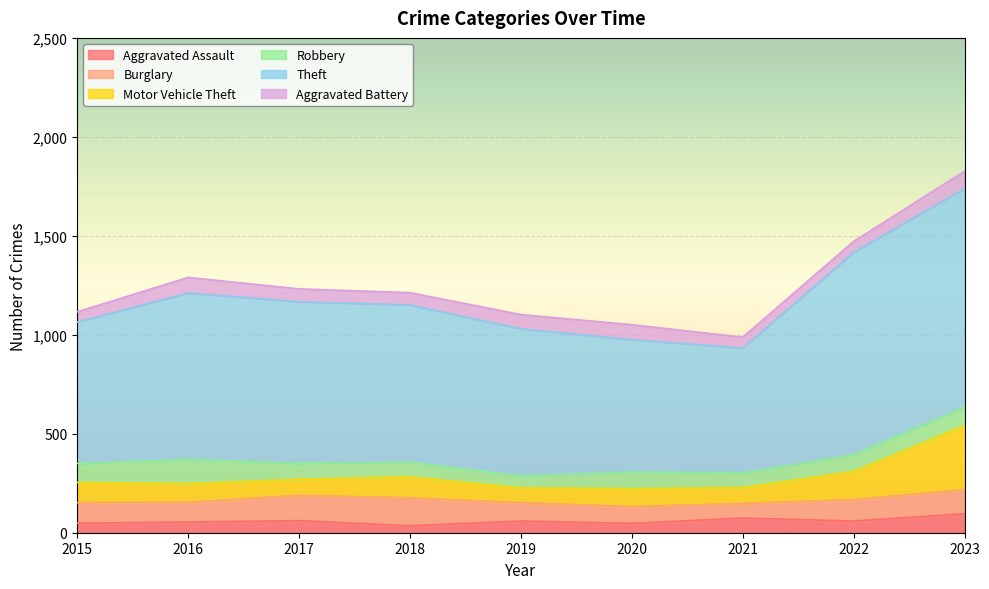

True or false: Burglary has a value of 136 at 2016.

False